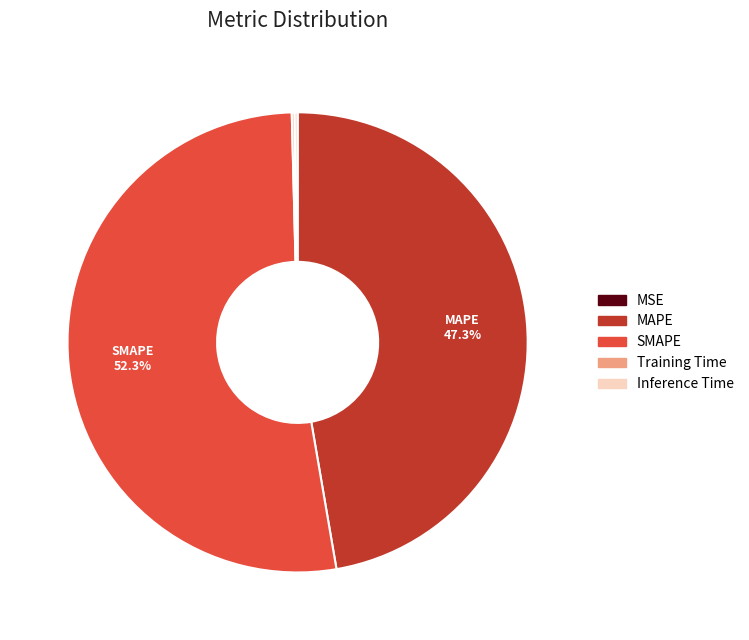

Is there a majority slice in this chart?

Yes